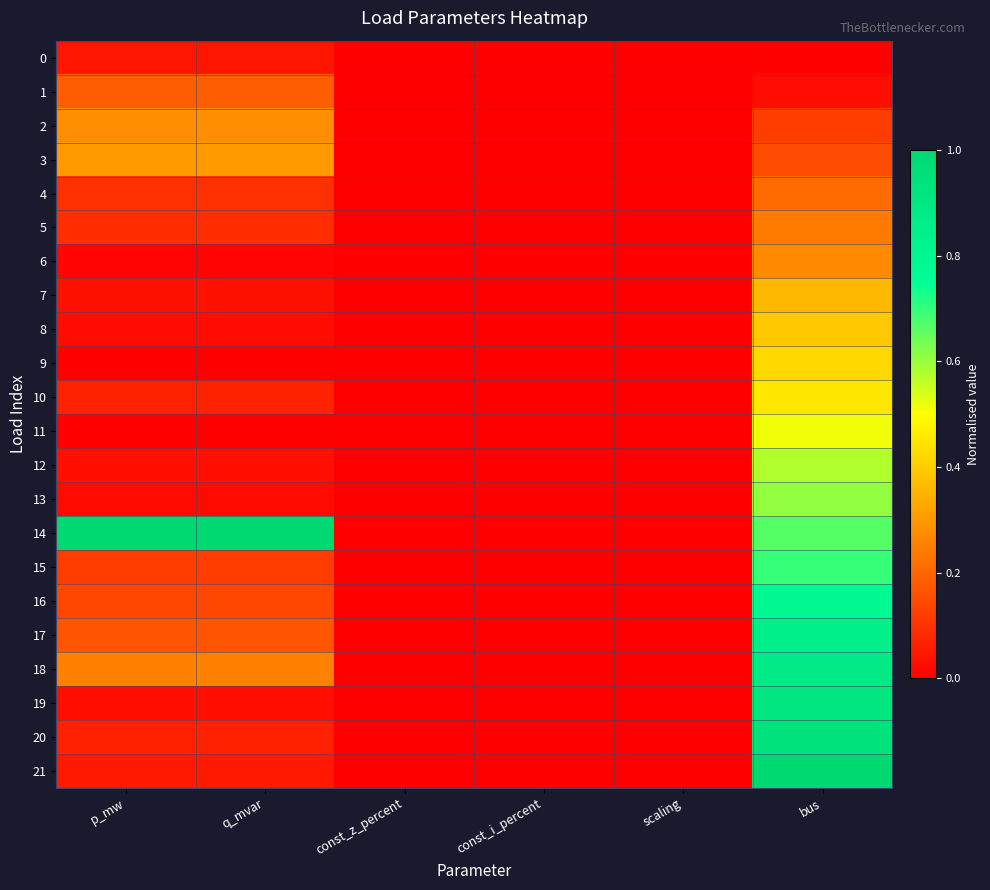

Reading left to right, list all the values displayed in this chart.

0: p_mw=0.0	q_mvar=0.0	const_z_percent=0.0	const_i_percent=0.0	scaling=0.0	bus=0.0
1: p_mw=0.2	q_mvar=0.2	const_z_percent=0.0	const_i_percent=0.0	scaling=0.0	bus=0.0
2: p_mw=0.3	q_mvar=0.3	const_z_percent=0.0	const_i_percent=0.0	scaling=0.0	bus=0.1
3: p_mw=0.3	q_mvar=0.3	const_z_percent=0.0	const_i_percent=0.0	scaling=0.0	bus=0.2
4: p_mw=0.1	q_mvar=0.1	const_z_percent=0.0	const_i_percent=0.0	scaling=0.0	bus=0.2
5: p_mw=0.1	q_mvar=0.1	const_z_percent=0.0	const_i_percent=0.0	scaling=0.0	bus=0.2
6: p_mw=0.0	q_mvar=0.0	const_z_percent=0.0	const_i_percent=0.0	scaling=0.0	bus=0.3
7: p_mw=0.0	q_mvar=0.0	const_z_percent=0.0	const_i_percent=0.0	scaling=0.0	bus=0.4
8: p_mw=0.0	q_mvar=0.0	const_z_percent=0.0	const_i_percent=0.0	scaling=0.0	bus=0.4
9: p_mw=0.0	q_mvar=0.0	const_z_percent=0.0	const_i_percent=0.0	scaling=0.0	bus=0.4
10: p_mw=0.1	q_mvar=0.1	const_z_percent=0.0	const_i_percent=0.0	scaling=0.0	bus=0.5
11: p_mw=0.0	q_mvar=0.0	const_z_percent=0.0	const_i_percent=0.0	scaling=0.0	bus=0.5
12: p_mw=0.0	q_mvar=0.0	const_z_percent=0.0	const_i_percent=0.0	scaling=0.0	bus=0.6
13: p_mw=0.0	q_mvar=0.0	const_z_percent=0.0	const_i_percent=0.0	scaling=0.0	bus=0.6
14: p_mw=1.0	q_mvar=1.0	const_z_percent=0.0	const_i_percent=0.0	scaling=0.0	bus=0.7
15: p_mw=0.1	q_mvar=0.1	const_z_percent=0.0	const_i_percent=0.0	scaling=0.0	bus=0.7
16: p_mw=0.1	q_mvar=0.1	const_z_percent=0.0	const_i_percent=0.0	scaling=0.0	bus=0.8
17: p_mw=0.2	q_mvar=0.2	const_z_percent=0.0	const_i_percent=0.0	scaling=0.0	bus=0.8
18: p_mw=0.3	q_mvar=0.3	const_z_percent=0.0	const_i_percent=0.0	scaling=0.0	bus=0.9
19: p_mw=0.0	q_mvar=0.0	const_z_percent=0.0	const_i_percent=0.0	scaling=0.0	bus=0.9
20: p_mw=0.1	q_mvar=0.1	const_z_percent=0.0	const_i_percent=0.0	scaling=0.0	bus=0.9
21: p_mw=0.1	q_mvar=0.1	const_z_percent=0.0	const_i_percent=0.0	scaling=0.0	bus=1.0